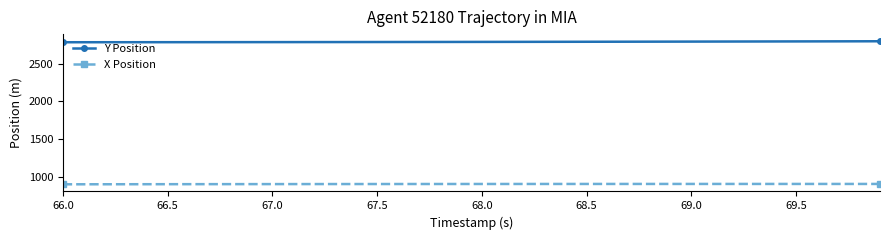

True or false: X Position and Y Position cross at least once.

False